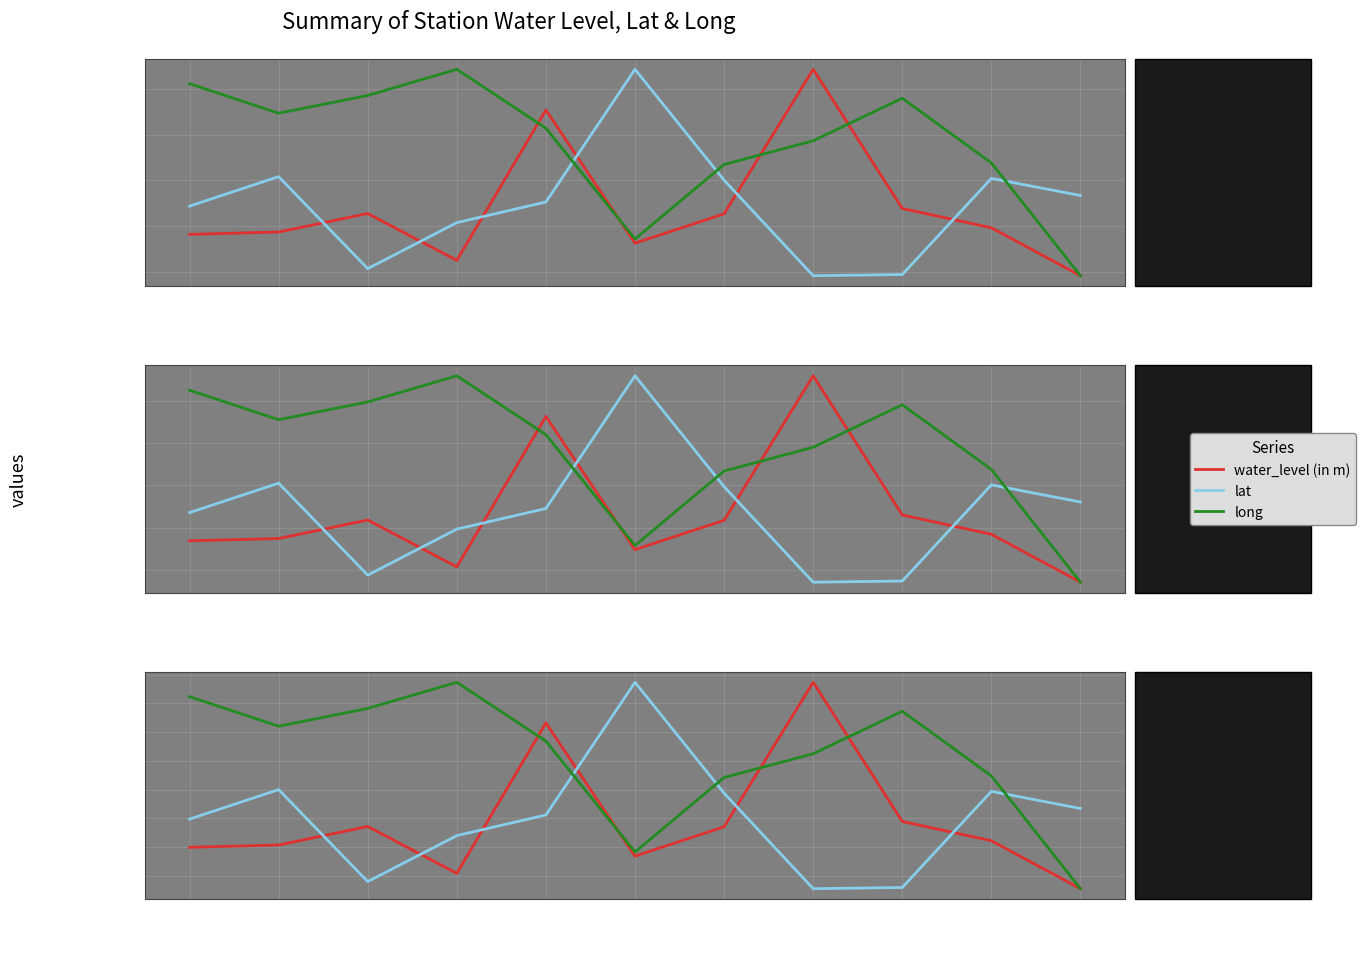

What position from the left is Ratanpur?

9